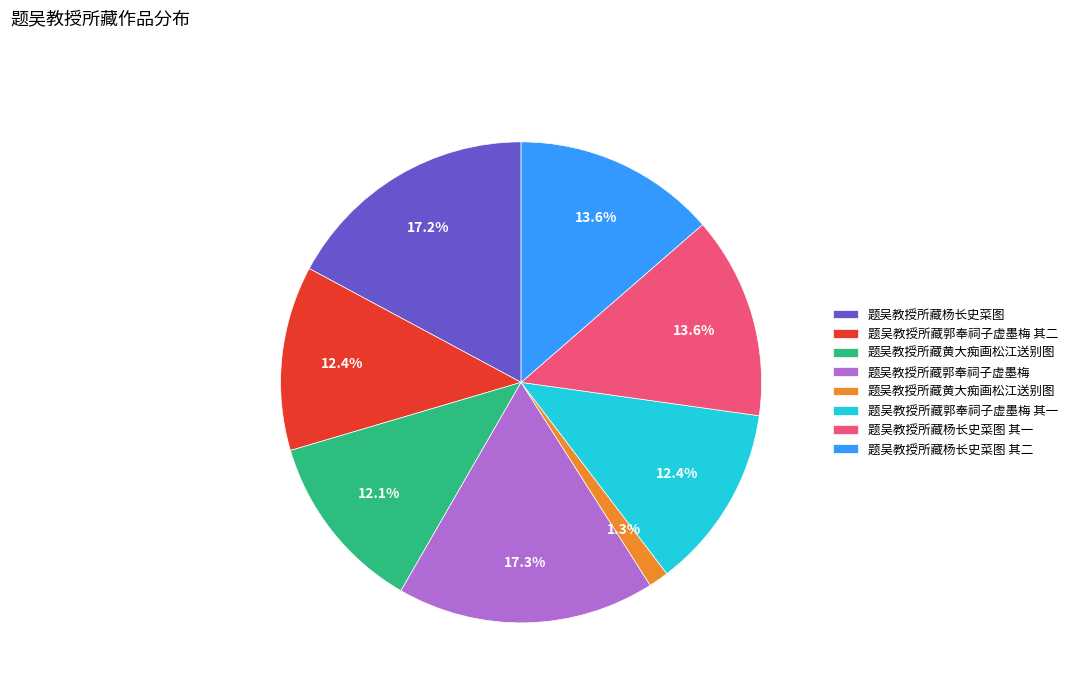

Is there a majority slice in this chart?

No